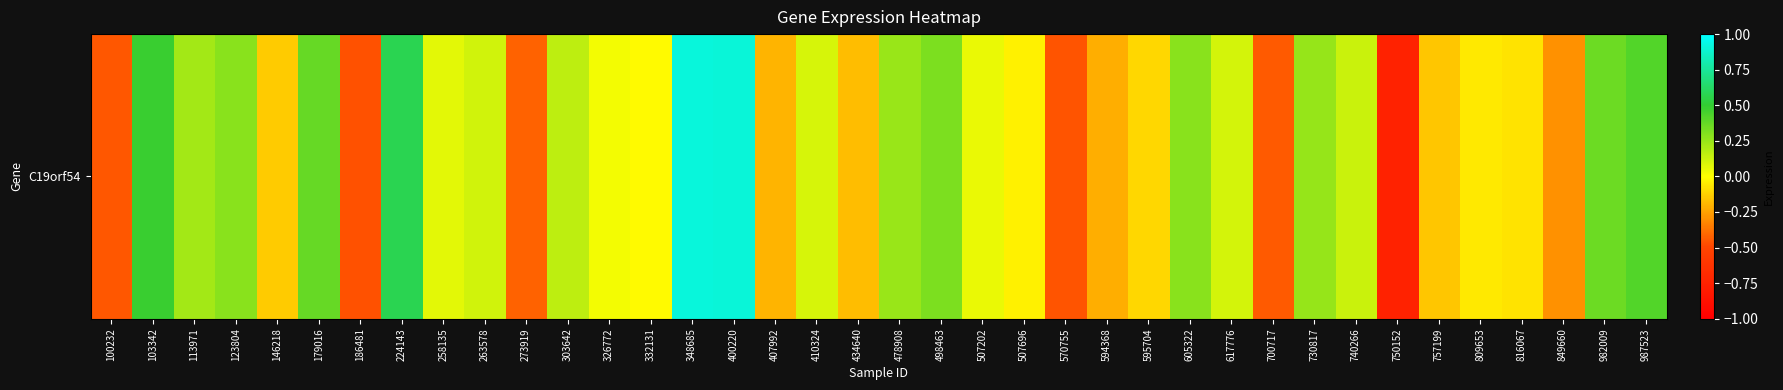

What is the maximum value shown in the chart?

0.9